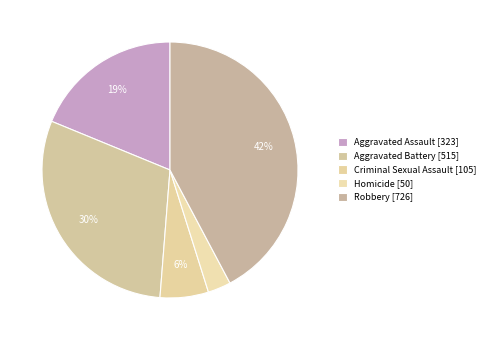

What portion of the pie excludes Homicide?

97.1%